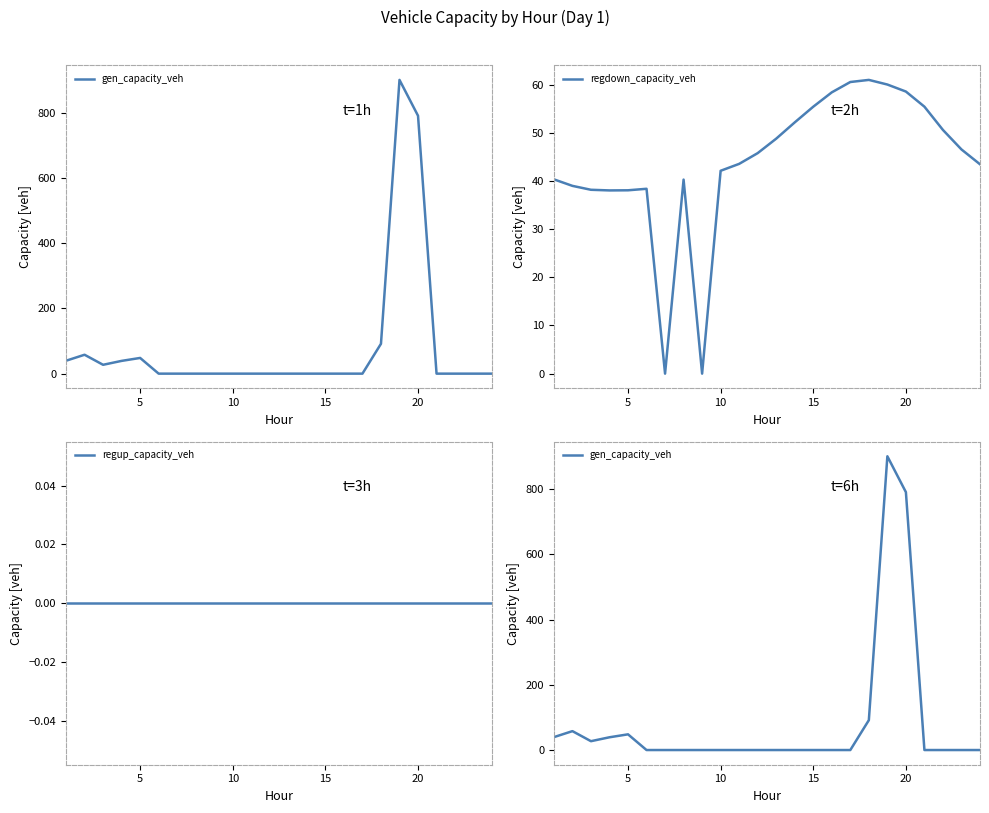

In regdown_capacity_veh, how many points are lower than both neighbors (excluding endpoints)?

3